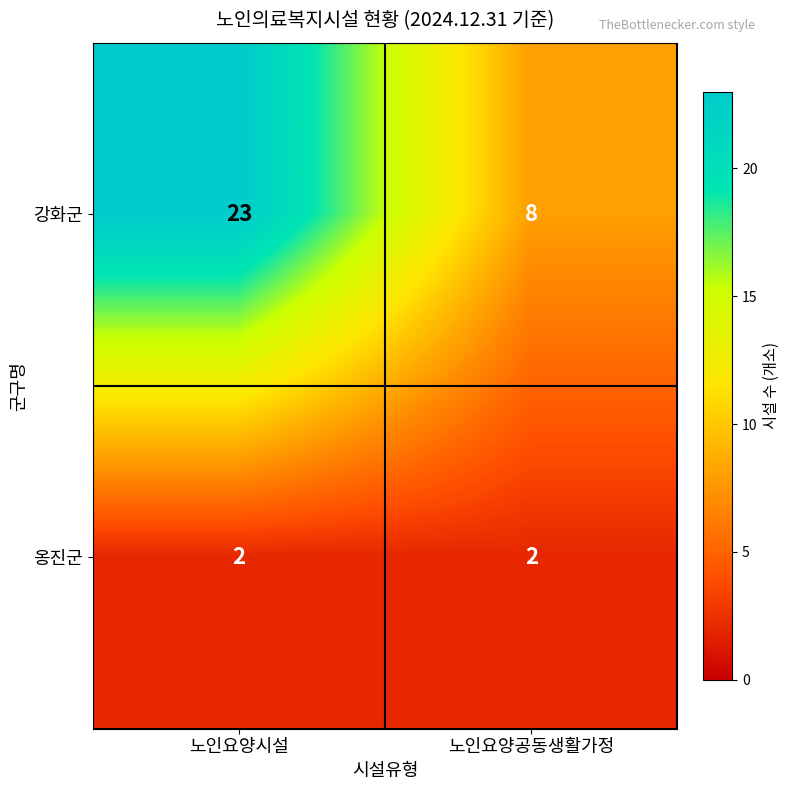

What is the total value across all series at 노인요양공동생활가정?

10